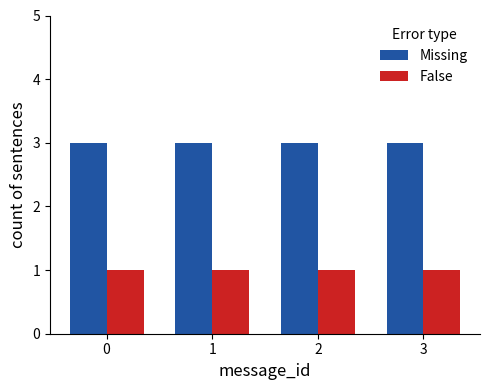

The False series shows 2 at 0. True or false?

False